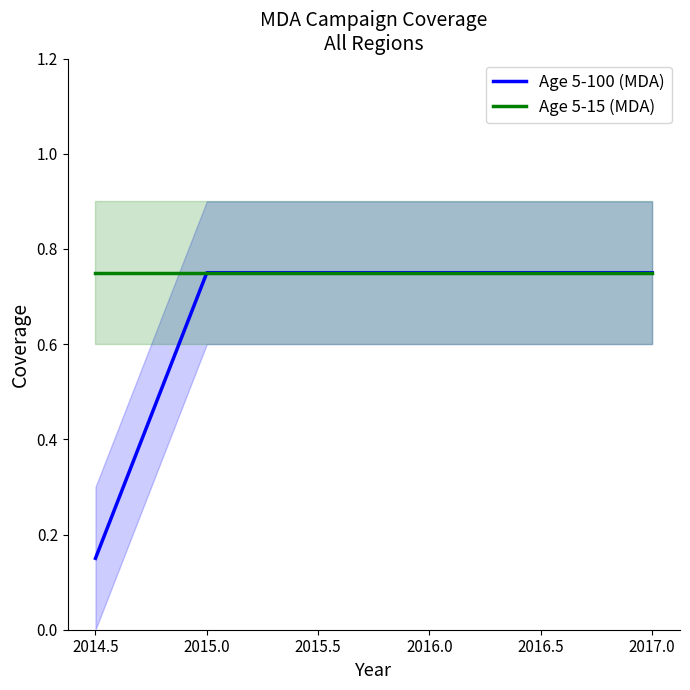

Reading left to right, transcribe all the data shown in this chart.

Age 5-100 (MDA): 0.1	0.8	0.8	0.8	0.8	0.8
Age 5-15 (MDA): 0.8	0.8	0.8	0.8	0.8	0.8